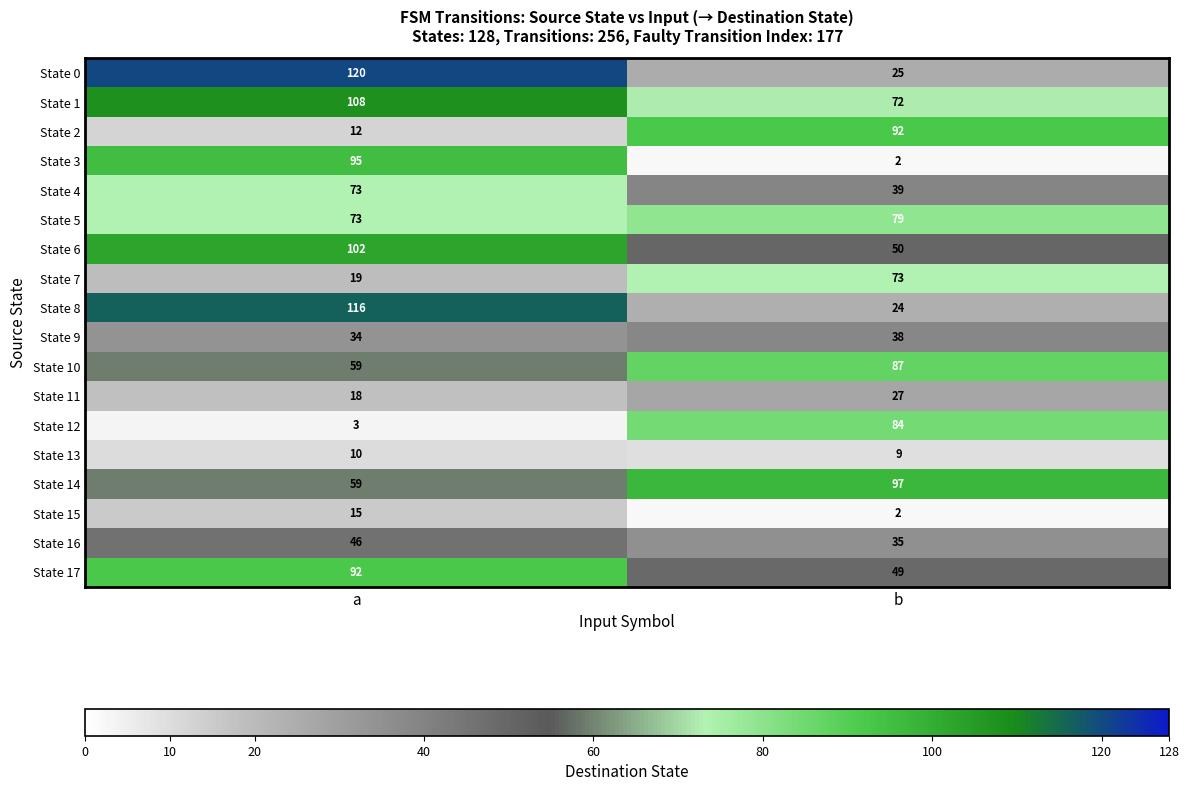

Which label corresponds to the largest value in the chart?

a